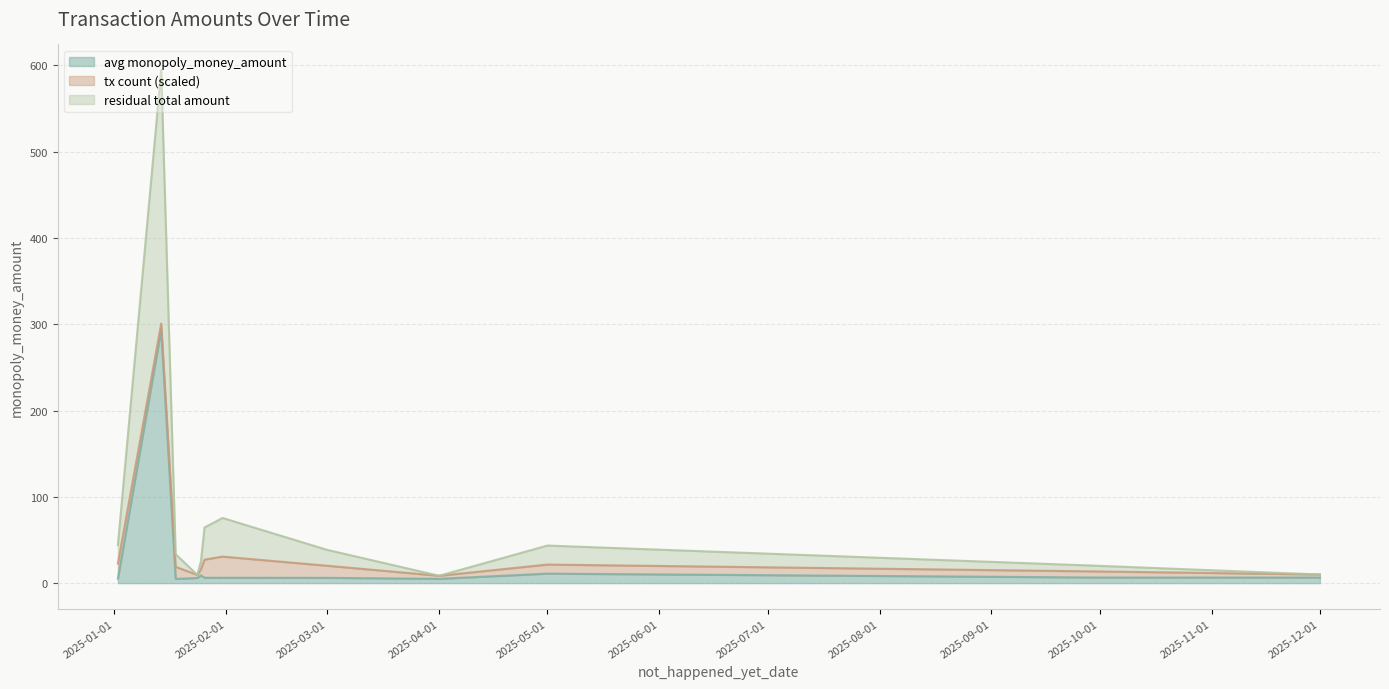

What is the label of the 8th point from the left?

2025-03-01